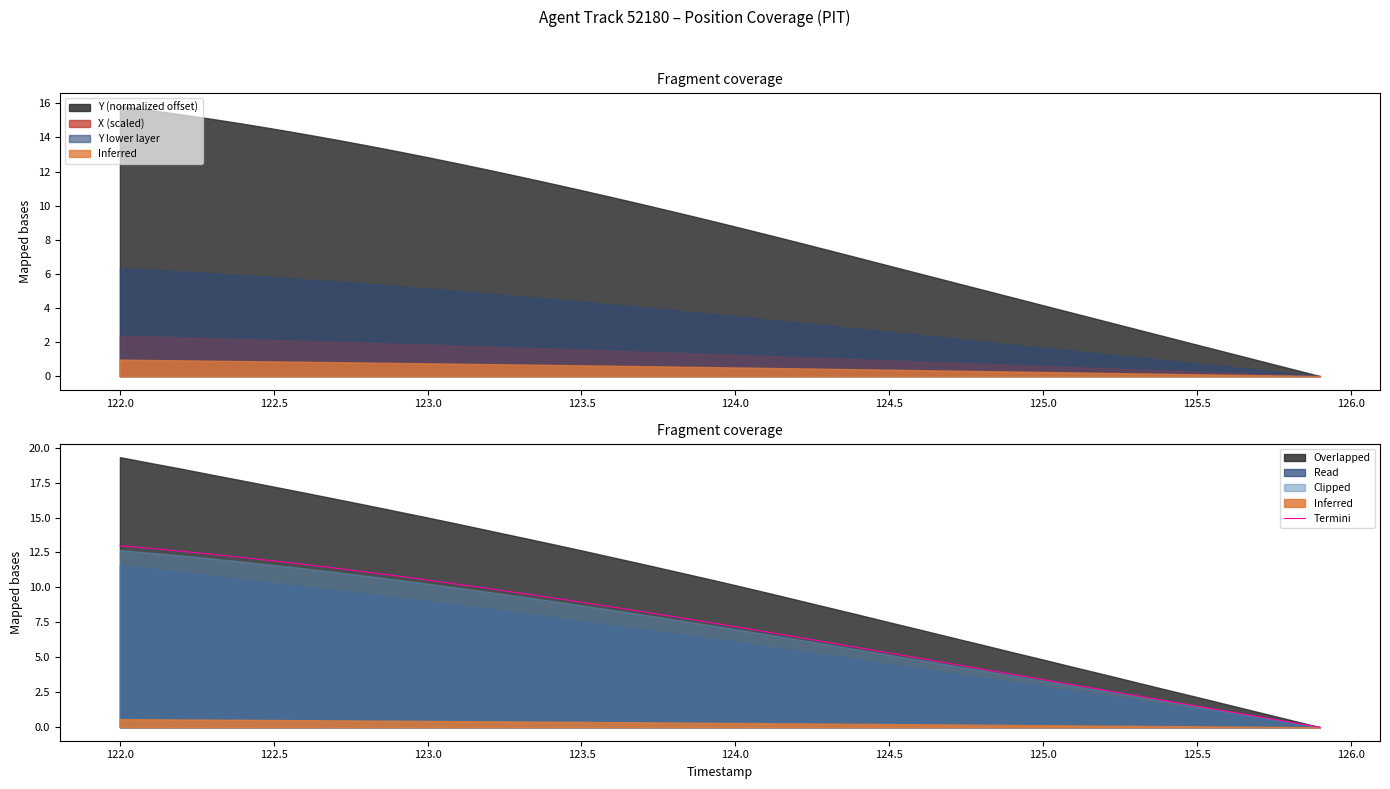

True or false: Termini has a value of 2.5 at 125.5.

False